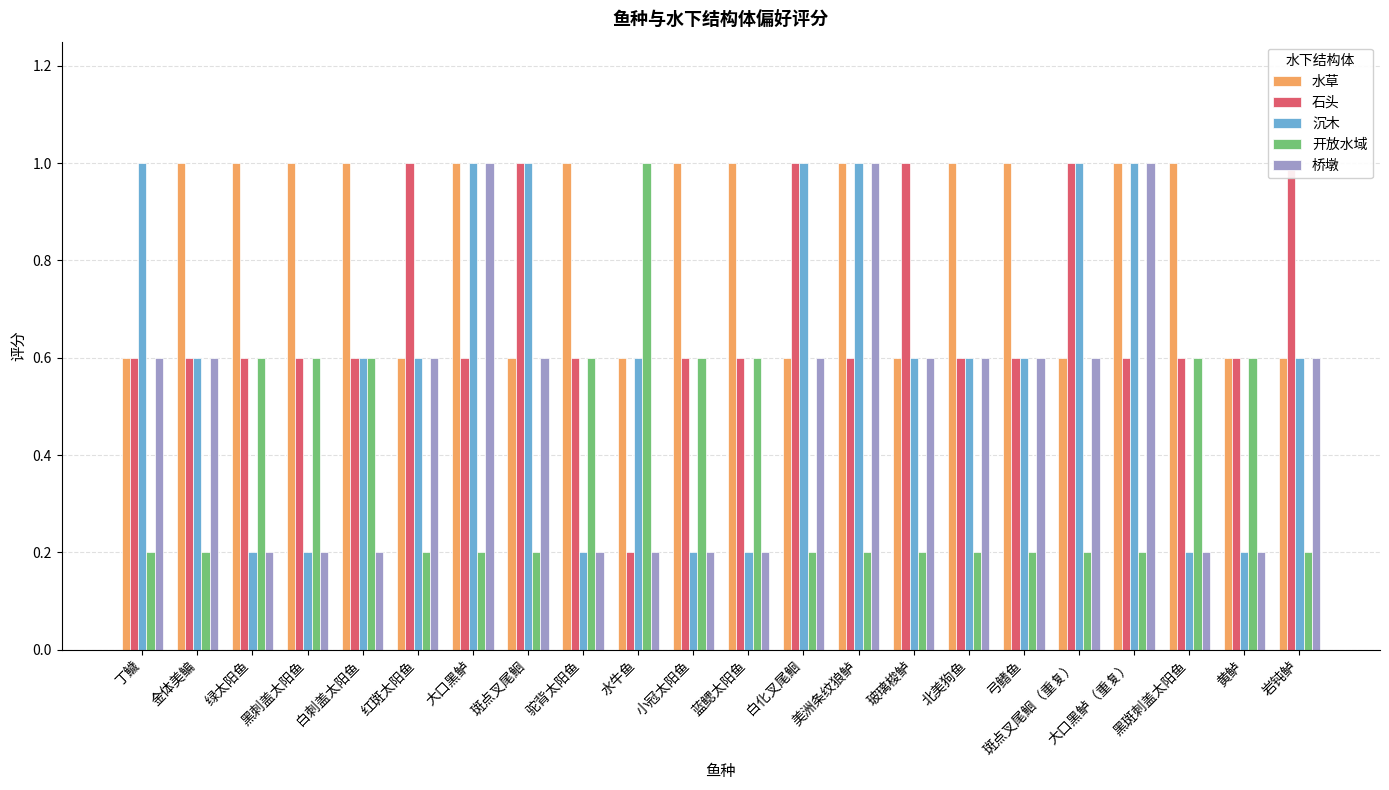

Reading left to right, transcribe all the data shown in this chart.

水草: 0.6	1.0	1.0	1.0	1.0	0.6	1.0	0.6	1.0	0.6	1.0	1.0	0.6	1.0	0.6	1.0	1.0	0.6	1.0	1.0	0.6	0.6
石头: 0.6	0.6	0.6	0.6	0.6	1.0	0.6	1.0	0.6	0.2	0.6	0.6	1.0	0.6	1.0	0.6	0.6	1.0	0.6	0.6	0.6	1.0
沉木: 1.0	0.6	0.2	0.2	0.6	0.6	1.0	1.0	0.2	0.6	0.2	0.2	1.0	1.0	0.6	0.6	0.6	1.0	1.0	0.2	0.2	0.6
开放水域: 0.2	0.2	0.6	0.6	0.6	0.2	0.2	0.2	0.6	1.0	0.6	0.6	0.2	0.2	0.2	0.2	0.2	0.2	0.2	0.6	0.6	0.2
桥墩: 0.6	0.6	0.2	0.2	0.2	0.6	1.0	0.6	0.2	0.2	0.2	0.2	0.6	1.0	0.6	0.6	0.6	0.6	1.0	0.2	0.2	0.6